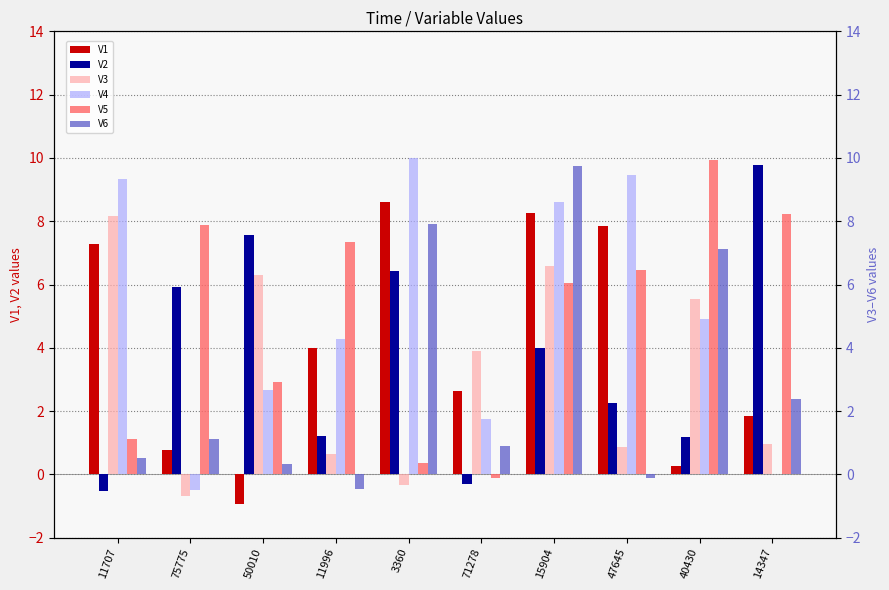

The V5 series shows -0.2 at 71278. True or false?

False